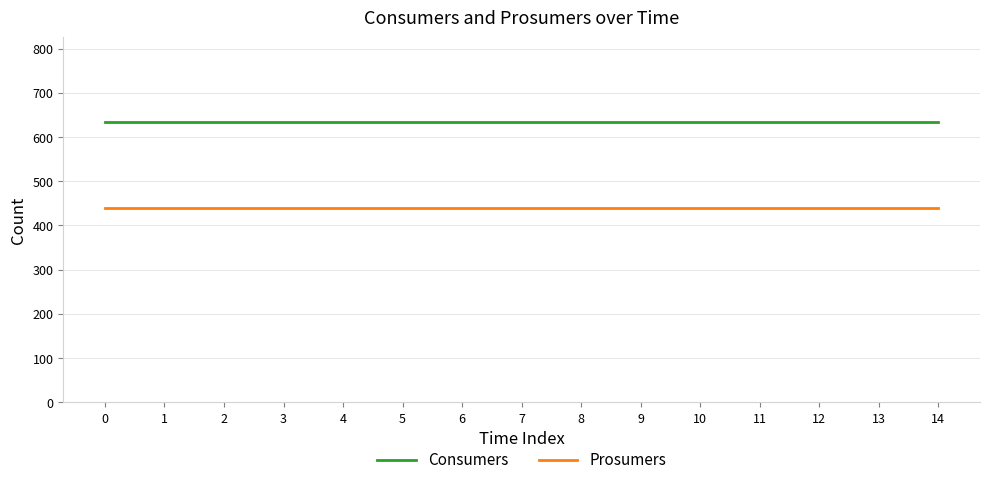

Reading left to right, list all the values displayed in this chart.

Consumers: 635	635	635	635	635	635	635	635	635	635	635	635	635	635	635
Prosumers: 440	440	440	440	440	440	440	440	440	440	440	440	440	440	440